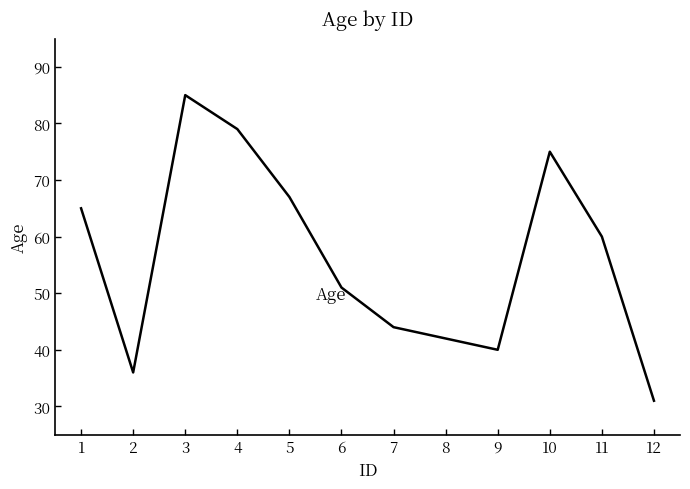

What is the approximate value at 8, to the nearest 5?

40